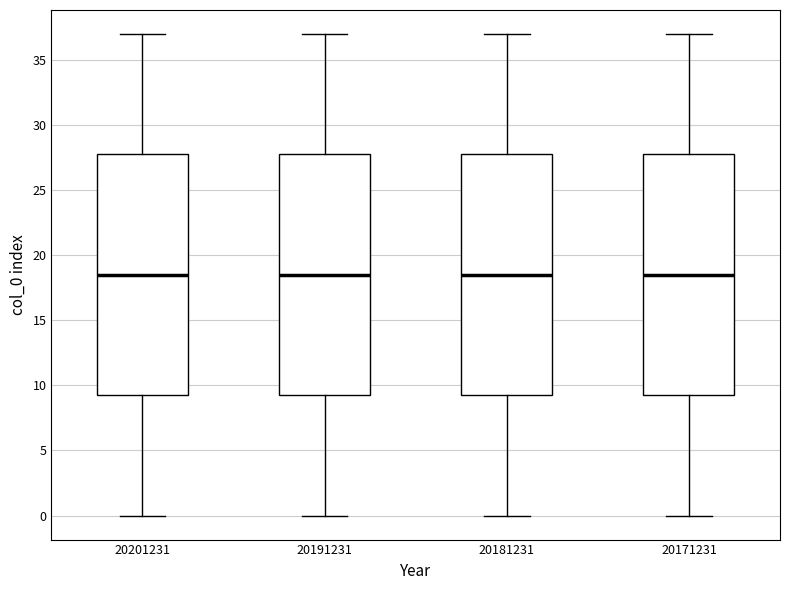

Reading left to right, read every box against the y-axis: the position of its median line, the range the box covers, and the ends of its whiskers. The values are not printed on the chart, so give them approximately, as read against the axis.

20201231: median 18.5, box 9.5 to 28.0, whiskers 0.0 to 37.0
20191231: median 18.5, box 9.5 to 28.0, whiskers 0.0 to 37.0
20181231: median 18.5, box 9.5 to 28.0, whiskers 0.0 to 37.0
20171231: median 18.5, box 9.5 to 28.0, whiskers 0.0 to 37.0